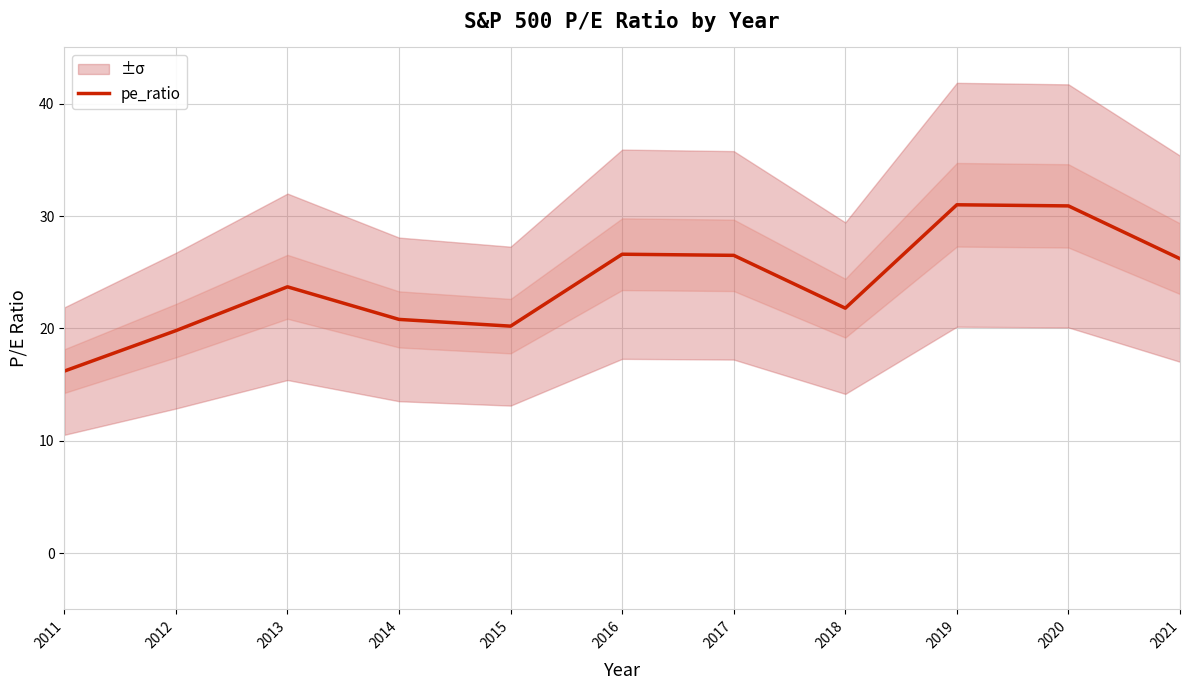

Reading left to right, list all the values displayed in this chart.

16.2	19.8	23.7	20.8	20.2	26.6	26.5	21.8	31.0	30.9	26.2